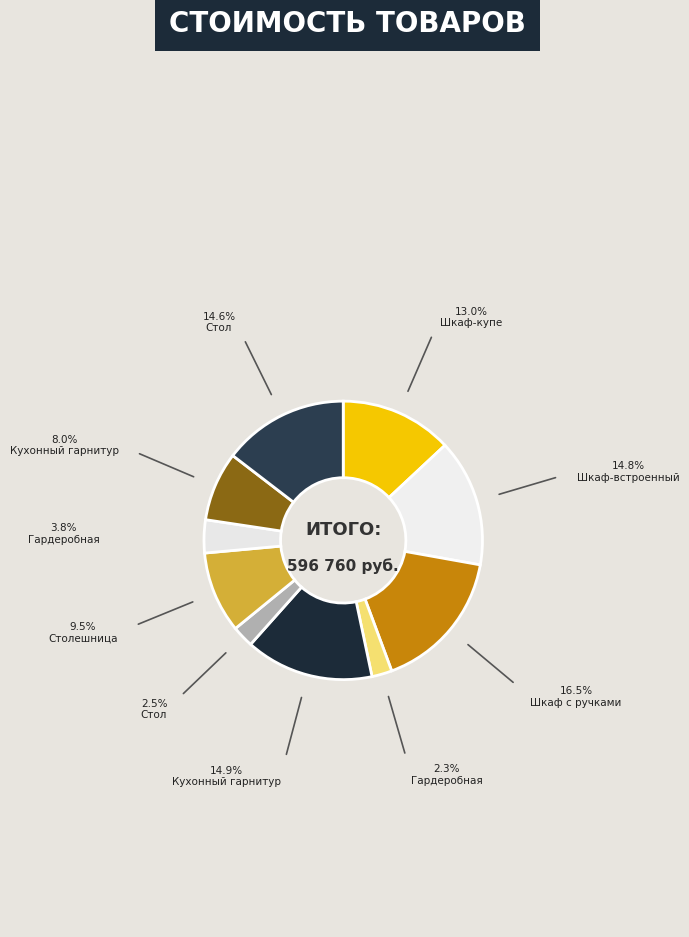

How many segments does this pie chart have?

10